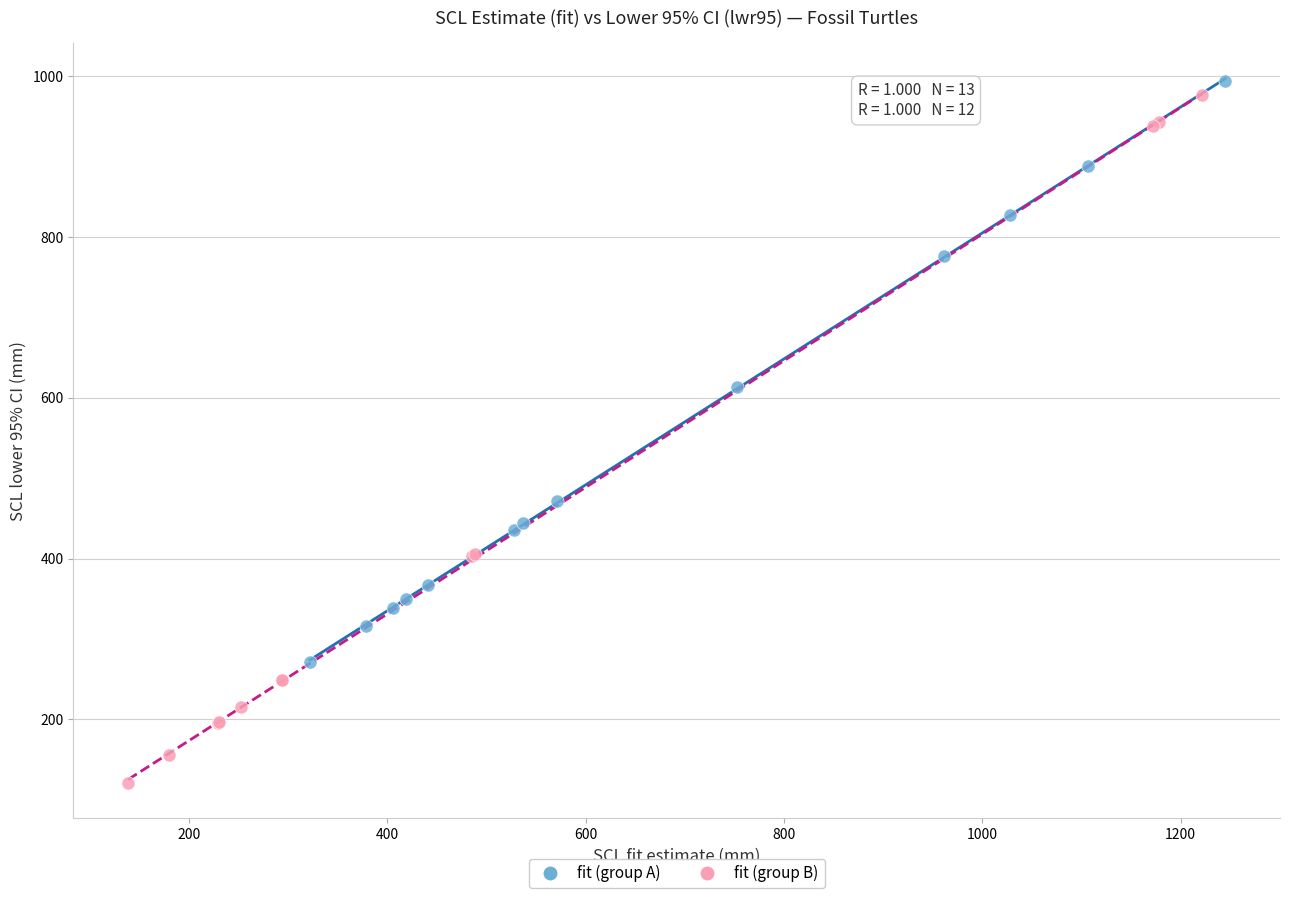

What are all the series names shown in the legend?

fit (group A), fit (group B)